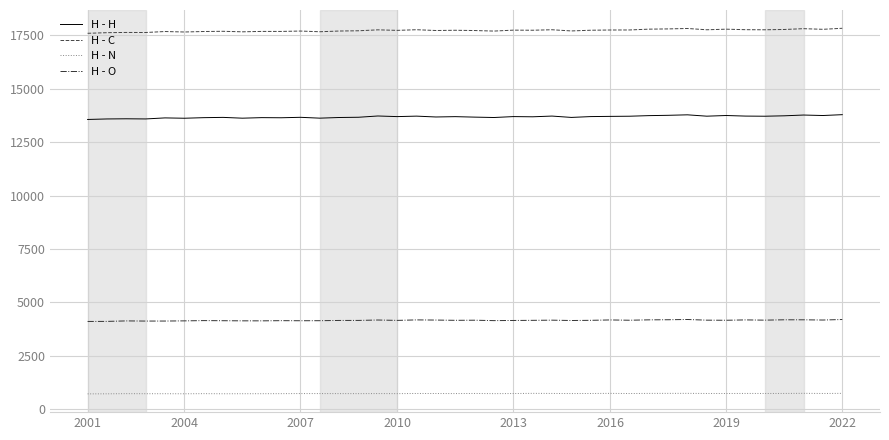

What are all the series names shown in the legend?

H - H, H - C, H - N, H - O